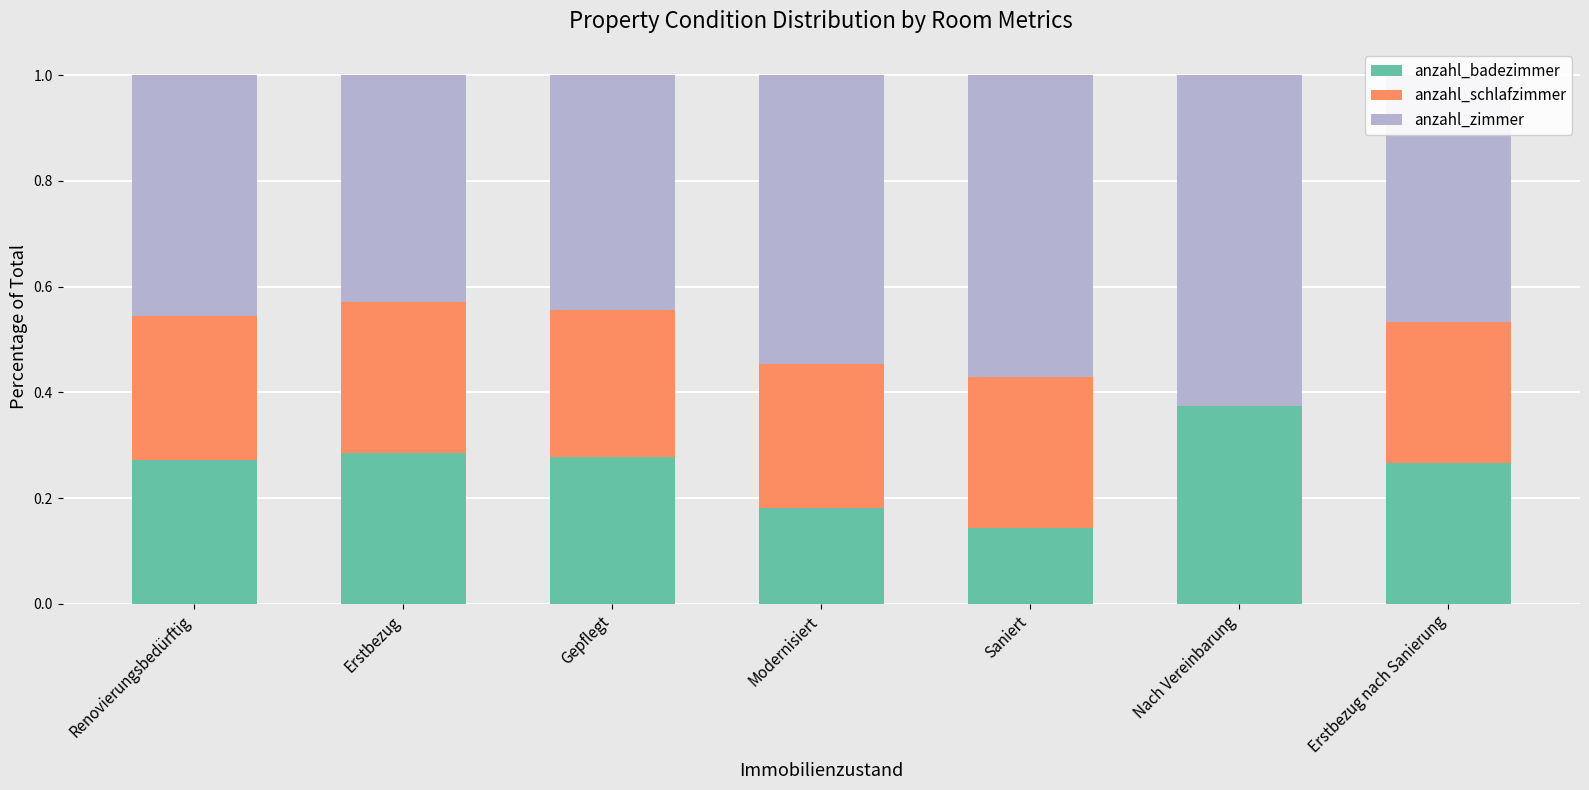

What is the total value across all series at Erstbezug?

1.0